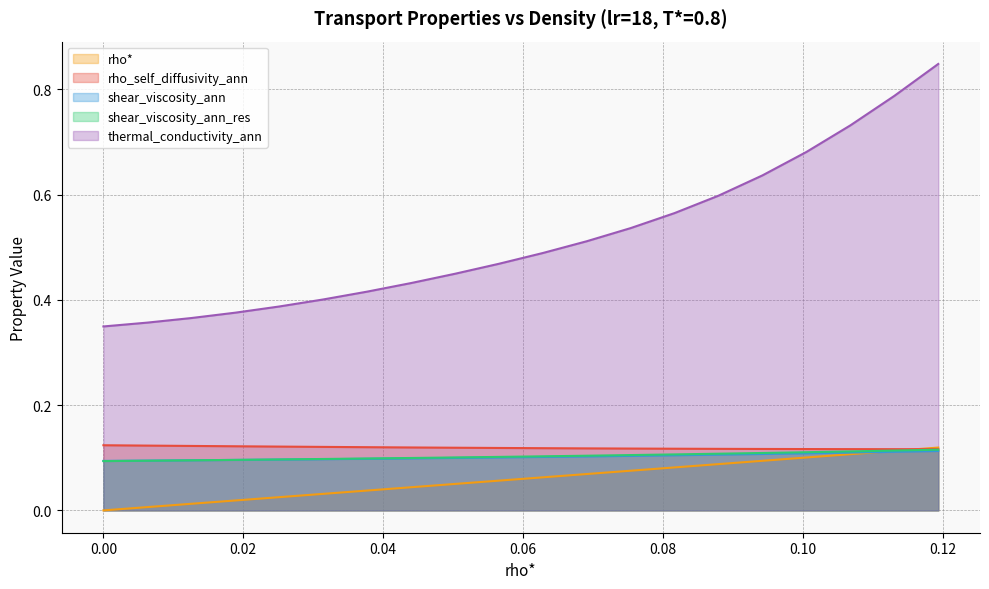

The value of rho* at 0.08165829145728644 is 0.1. True or false?

True